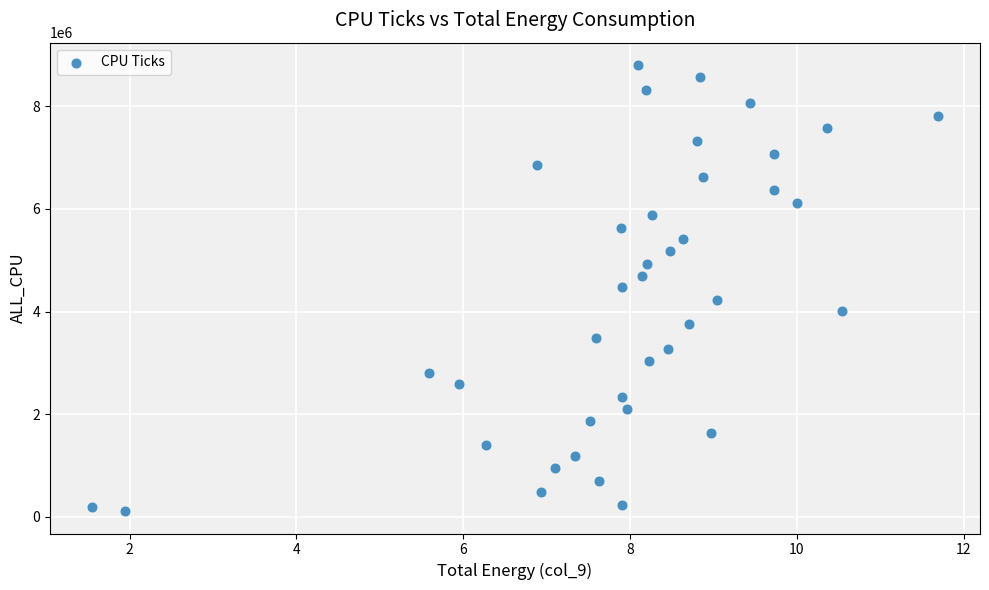

What is the range of Y values (max minus min)?

8693682